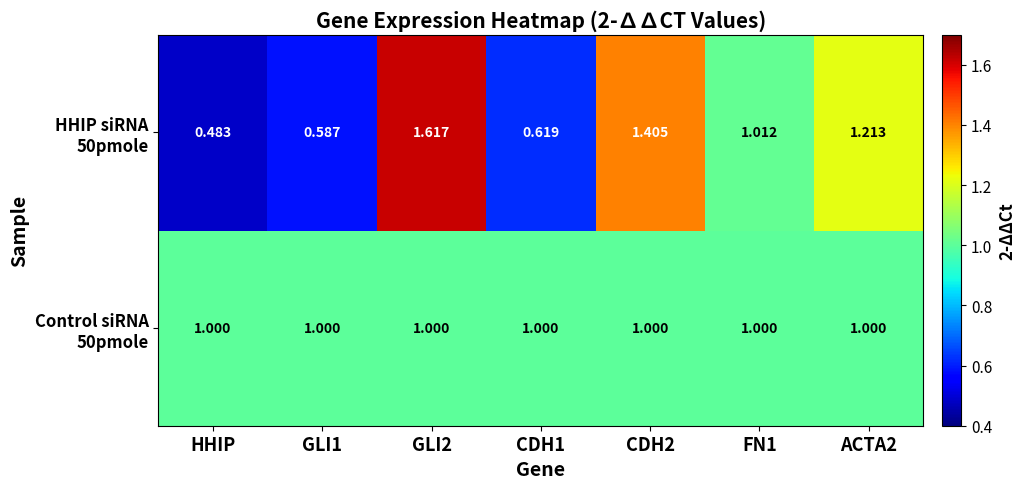

At which category does the chart reach its minimum across all series?

HHIP